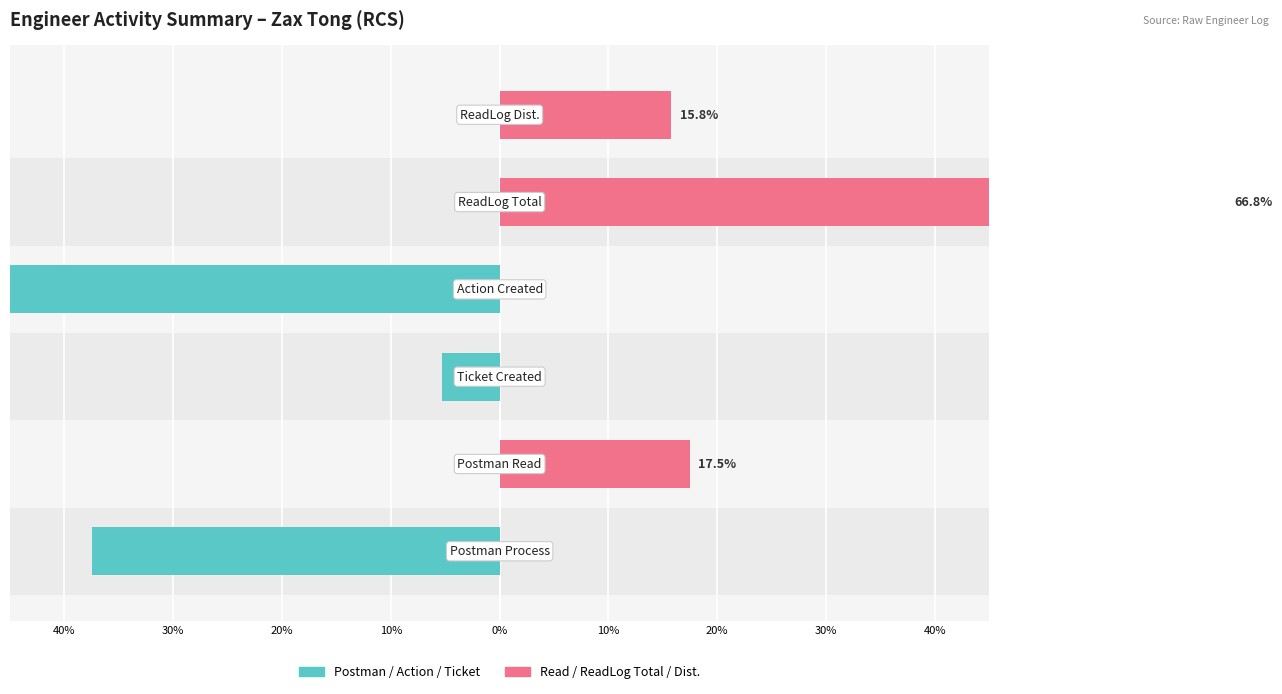

Reading left to right, extract all data points from this chart.

Postman / Action / Ticket: -37.5	0.0	-5.3	-57.2	0.0	0.0
Read / ReadLog Total / Dist.: 0.0	17.5	0.0	0.0	66.8	15.8